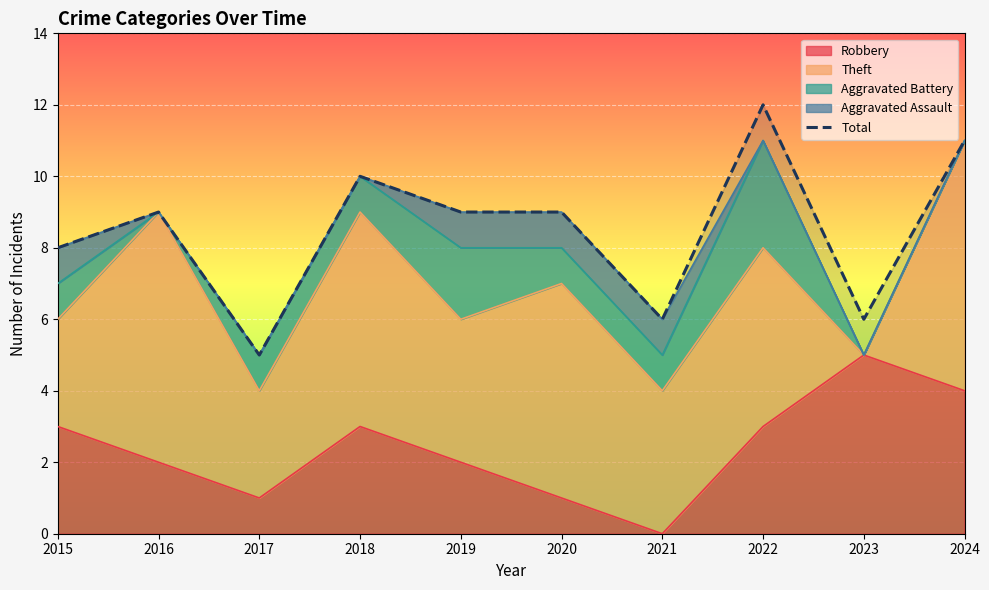

What is the greatest value displayed?

12